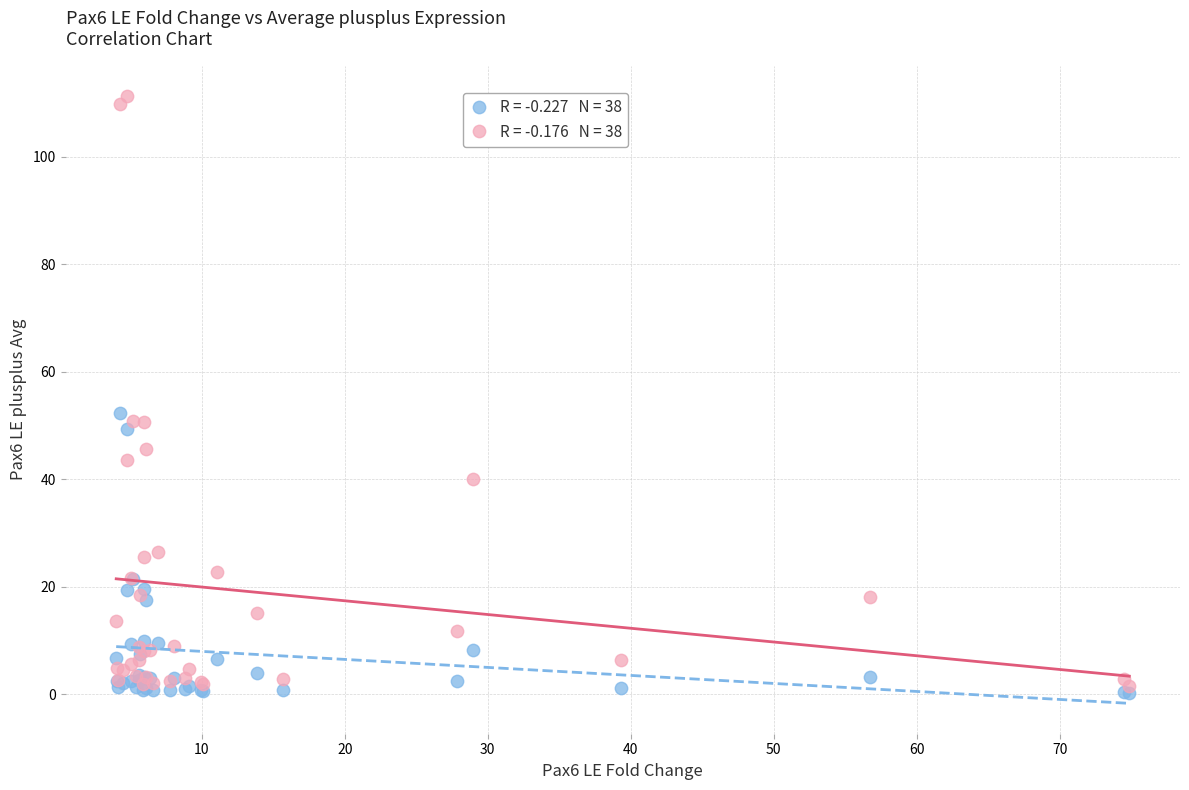

Across all series, what Y value is closest to 55?

52.3